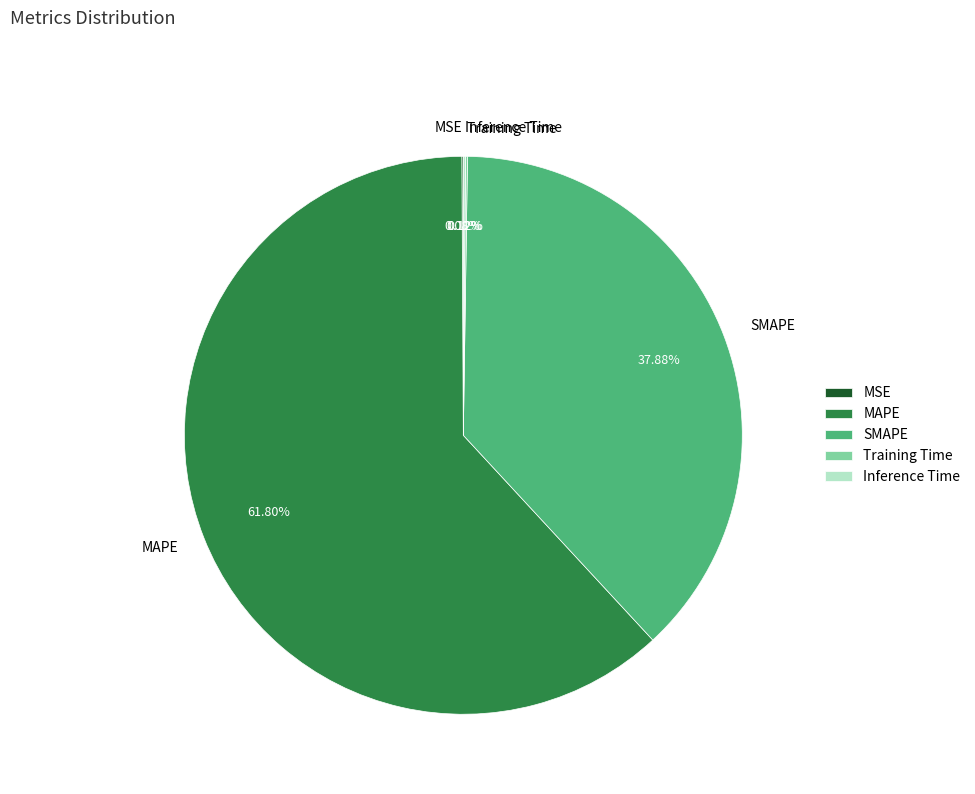

Does any single category account for the majority?

Yes